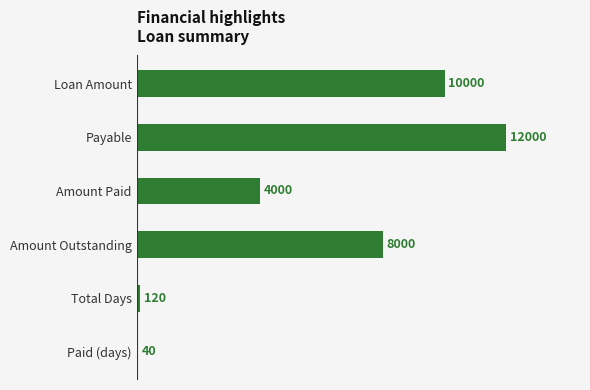

What is the sum of all values?

34160